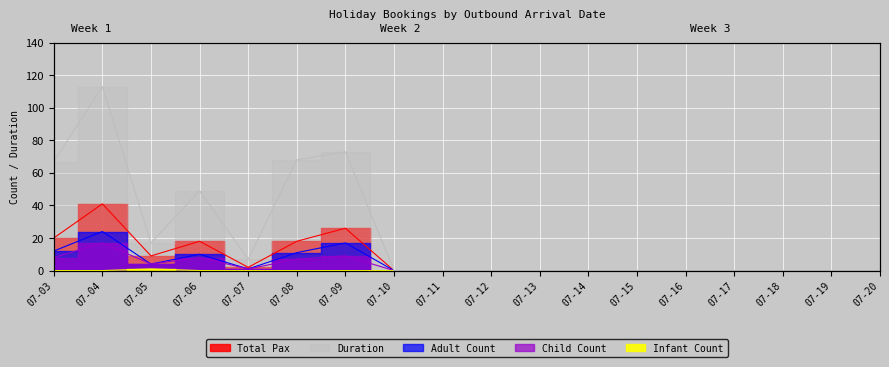

True or false: Duration has a value of -61 at 07-17.

False